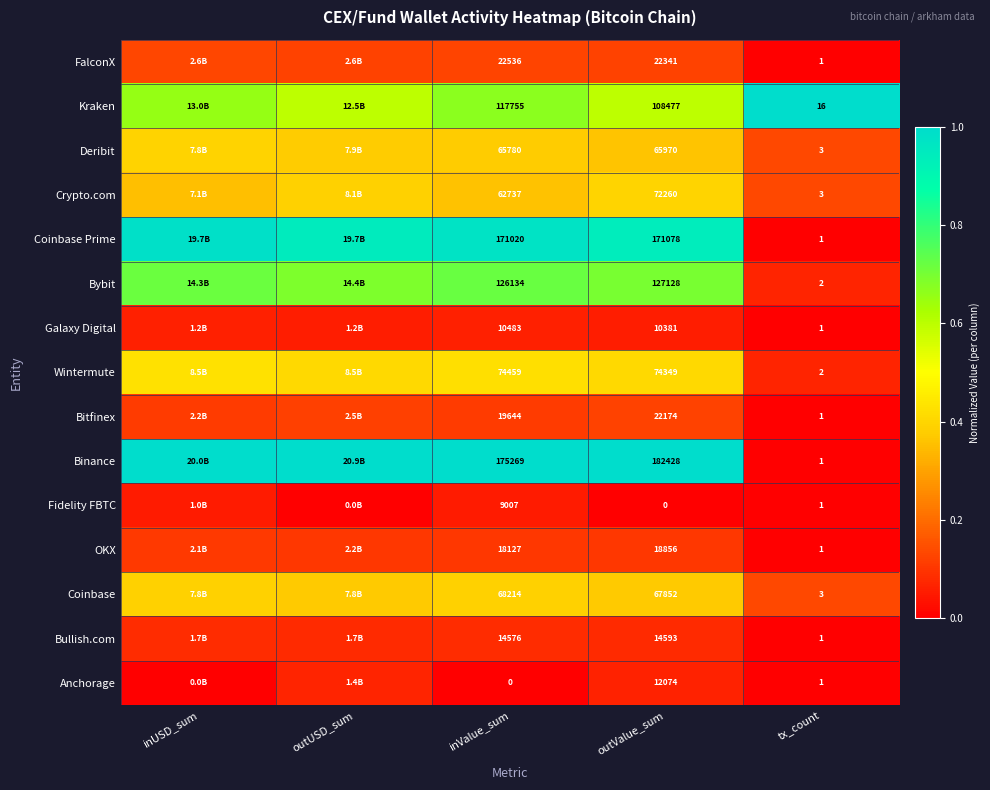

Rank the series at outValue_sum from lowest to highest value.

Fidelity FBTC, Galaxy Digital, Anchorage, Bullish.com, OKX, Bitfinex, FalconX, Deribit, Coinbase, Crypto.com, Wintermute, Kraken, Bybit, Coinbase Prime, Binance